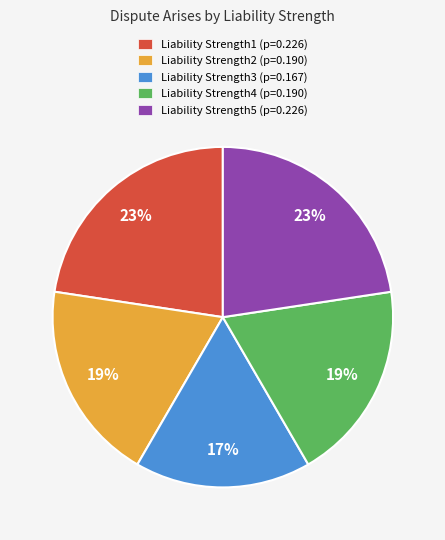

The Liability Strength2 (p=0.190) slice represents 25% of the pie. True or false?

False